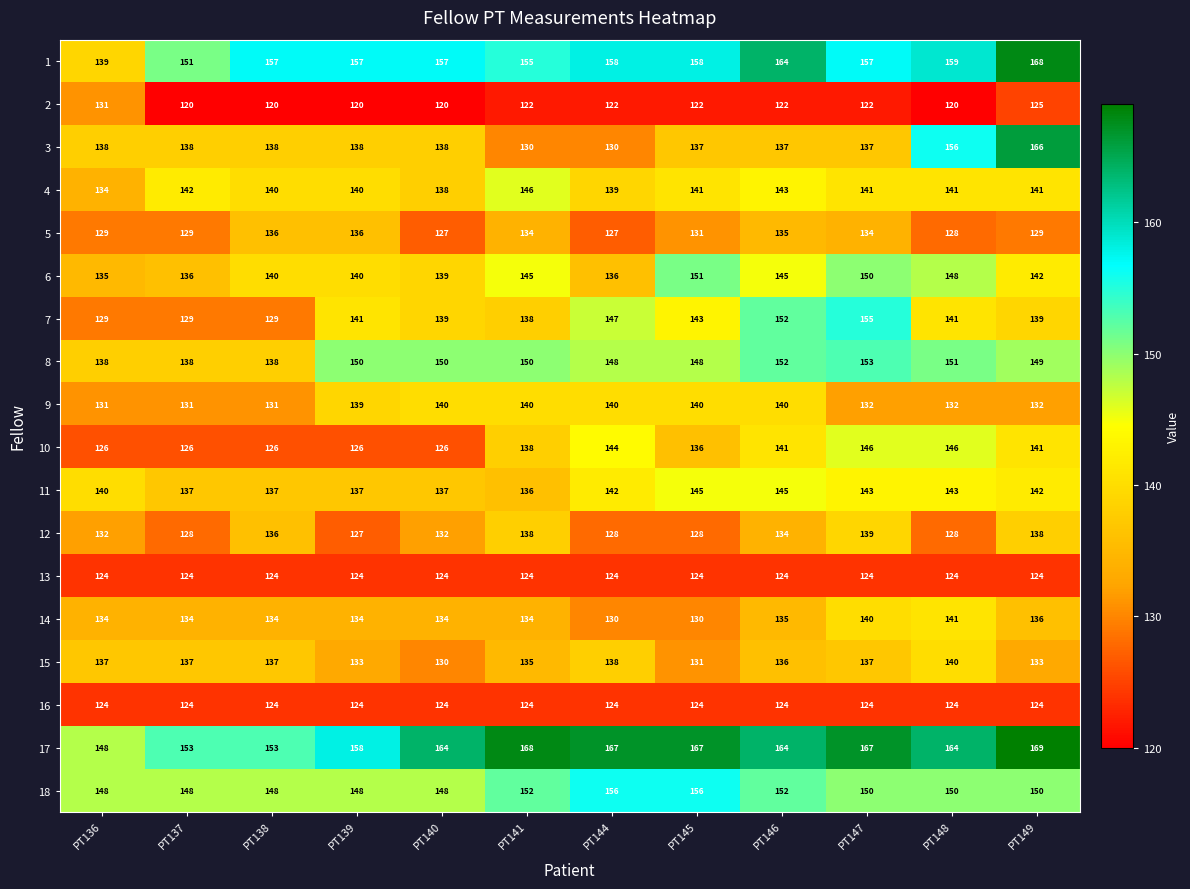

What is the difference between the maximum and second lowest values in the 10 series?

20